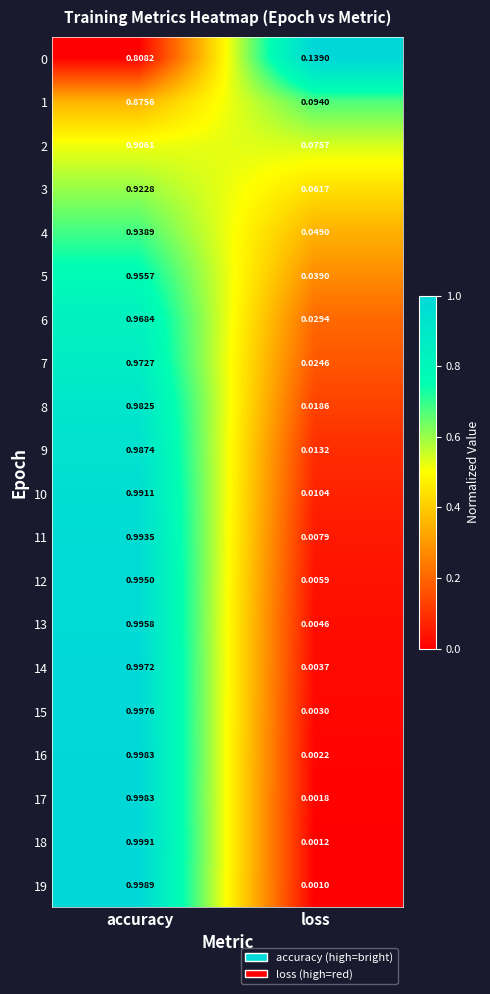

At which category is the sum across all series the highest?

accuracy